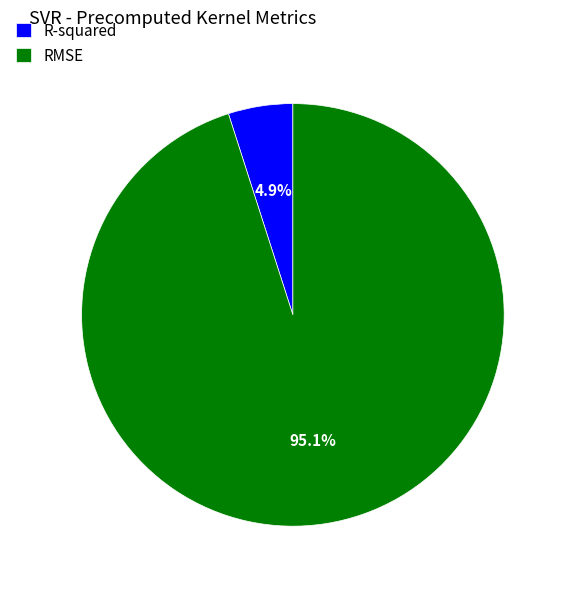

Does RMSE represent more than half of the total?

Yes